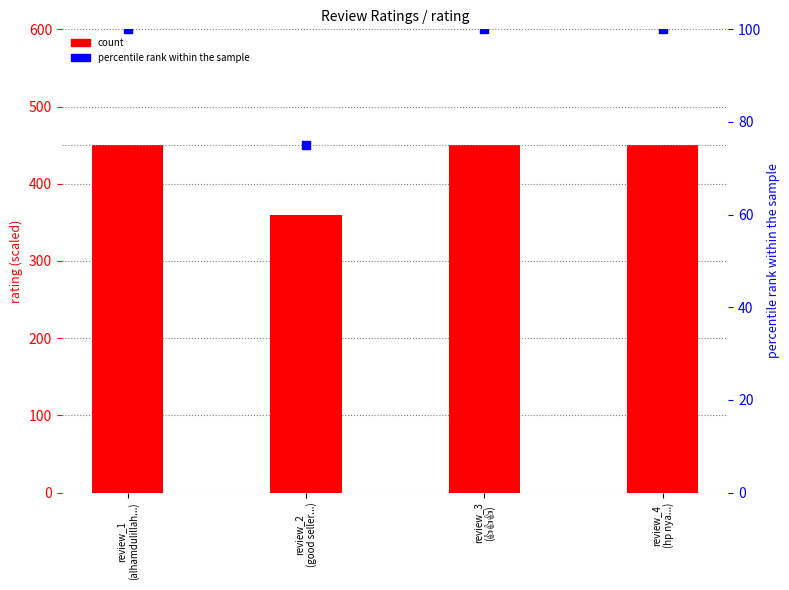

What are all the series names shown in the legend?

count, percentile rank within the sample